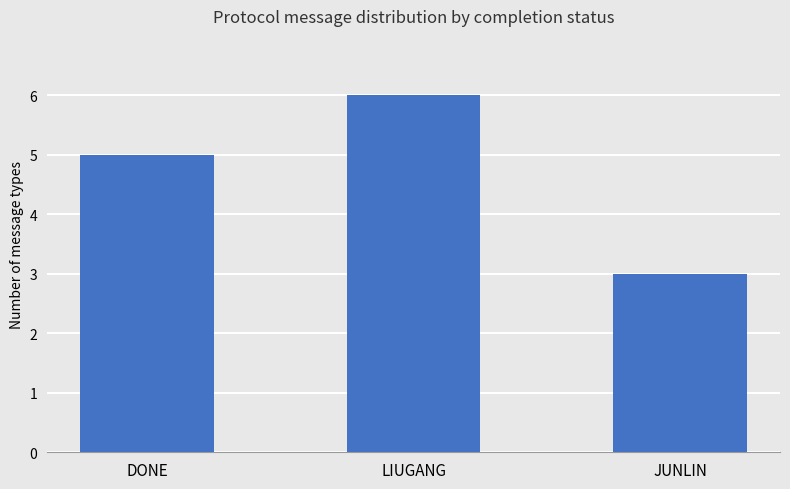

The value at JUNLIN is 3. True or false?

True